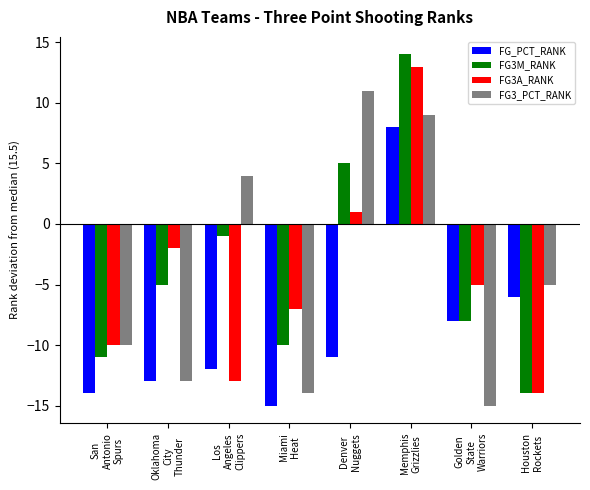

Reading left to right, list all the values displayed in this chart.

FG_PCT_RANK: San
Antonio
Spurs=-14	Oklahoma
City
Thunder=-13	Los
Angeles
Clippers=-12	Miami
Heat=-15	Denver
Nuggets=-11	Memphis
Grizzlies=8	Golden
State
Warriors=-8	Houston
Rockets=-6
FG3M_RANK: San
Antonio
Spurs=-11	Oklahoma
City
Thunder=-5	Los
Angeles
Clippers=-1	Miami
Heat=-10	Denver
Nuggets=5	Memphis
Grizzlies=14	Golden
State
Warriors=-8	Houston
Rockets=-14
FG3A_RANK: San
Antonio
Spurs=-10	Oklahoma
City
Thunder=-2	Los
Angeles
Clippers=-13	Miami
Heat=-7	Denver
Nuggets=1	Memphis
Grizzlies=13	Golden
State
Warriors=-5	Houston
Rockets=-14
FG3_PCT_RANK: San
Antonio
Spurs=-10	Oklahoma
City
Thunder=-13	Los
Angeles
Clippers=4	Miami
Heat=-14	Denver
Nuggets=11	Memphis
Grizzlies=9	Golden
State
Warriors=-15	Houston
Rockets=-5